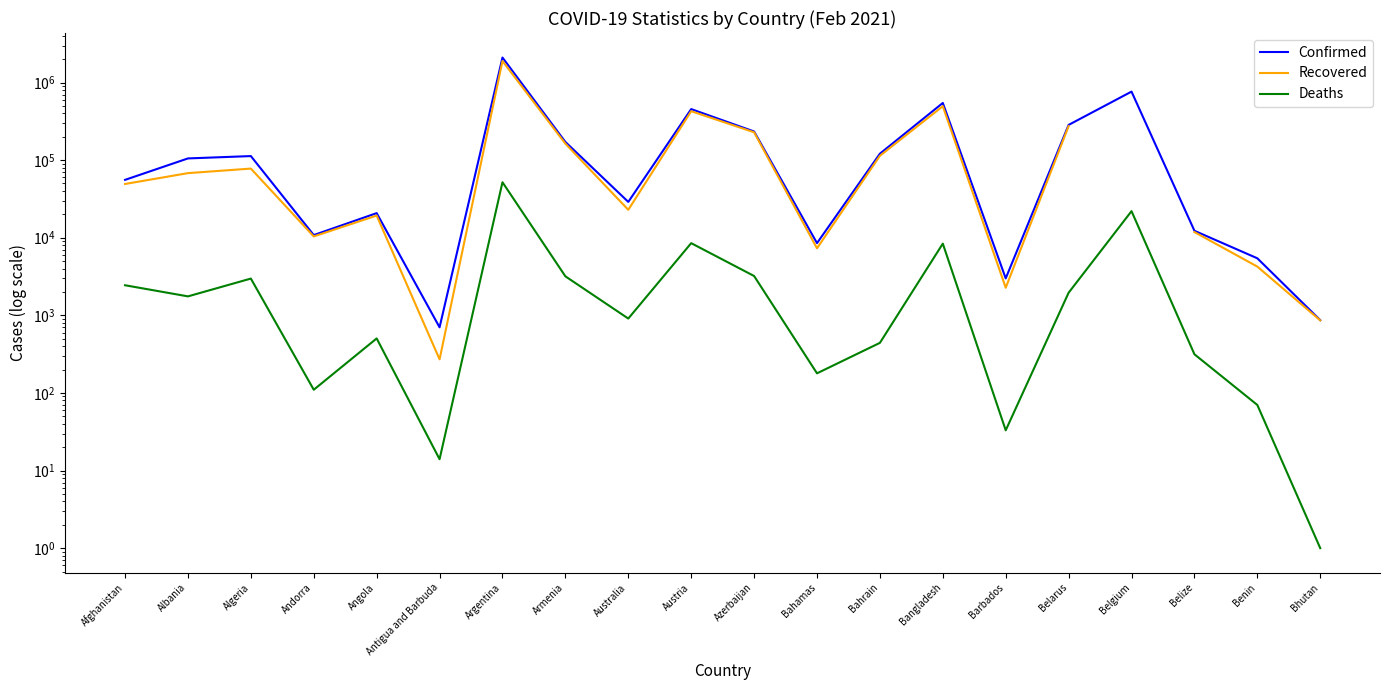

True or false: Confirmed and Recovered cross at least once.

False